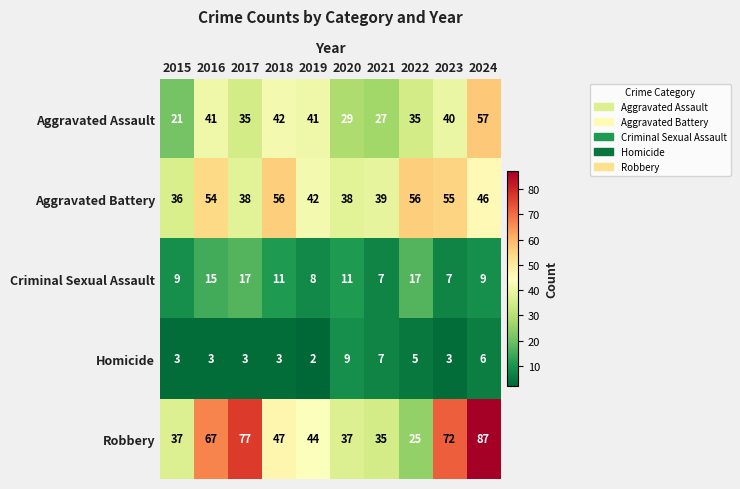

Which category has the lowest value in the Aggravated Battery series?

2015